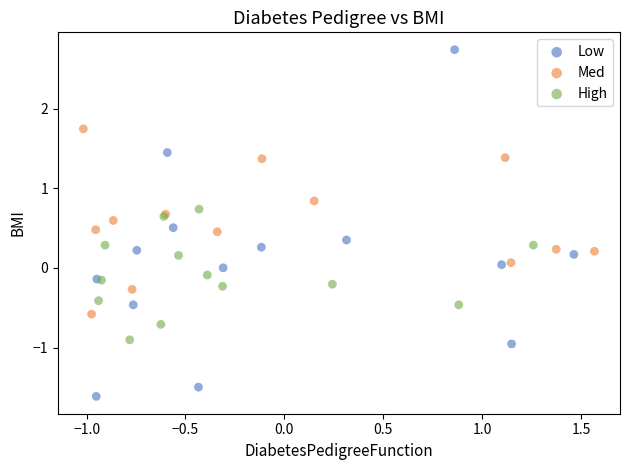

Which series contains the highest Y value?

Low